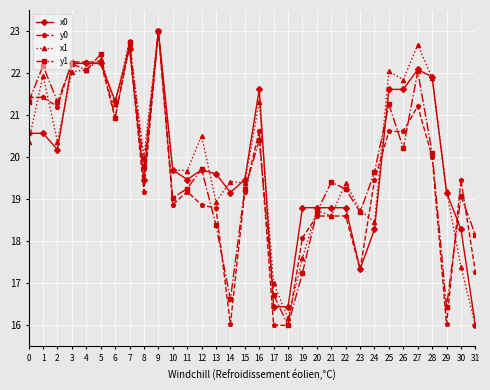

Is the value of y0 at 21 greater than the value of x0 at 1?

No